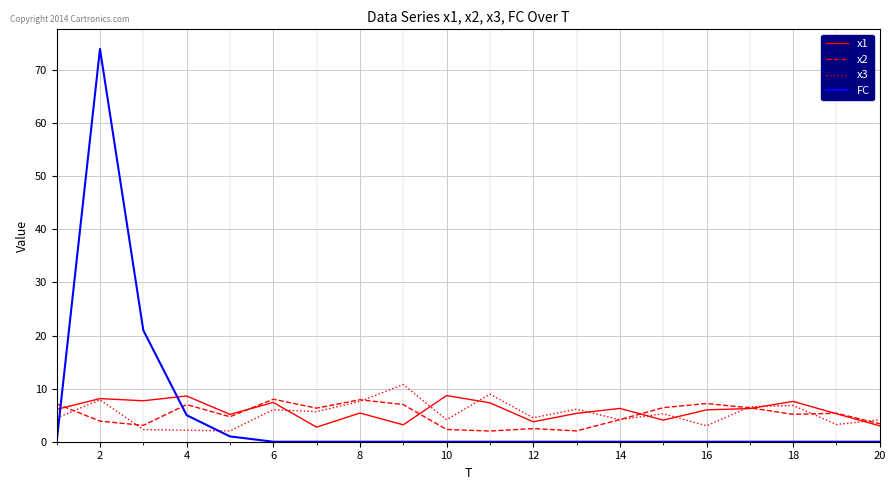

Which series has the widest spread of values?

FC